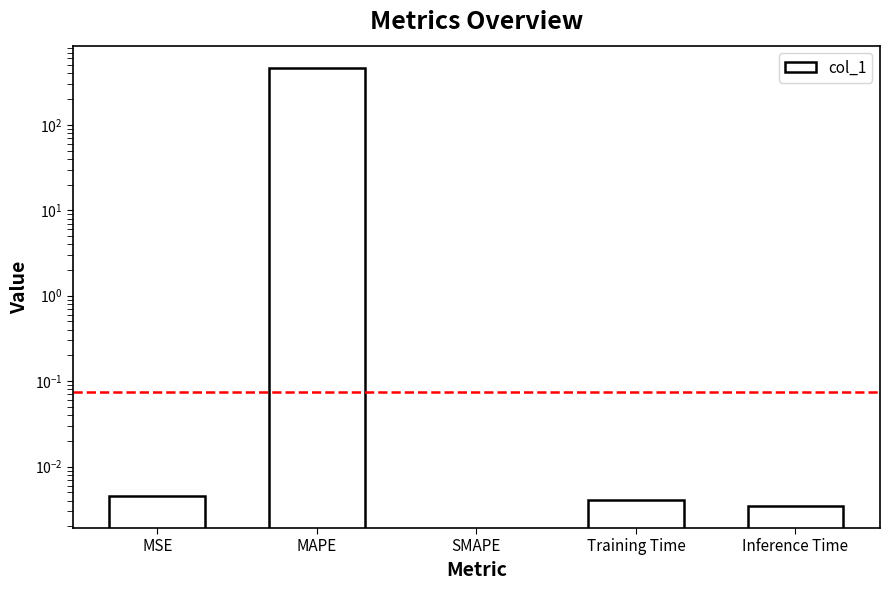

List the labels in order of value, largest first.

MAPE, MSE, Training Time, Inference Time, SMAPE